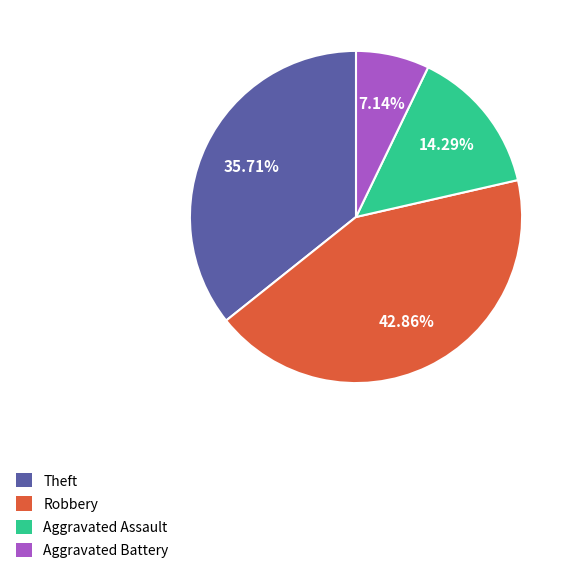

Which slice is the smallest?

Aggravated Battery